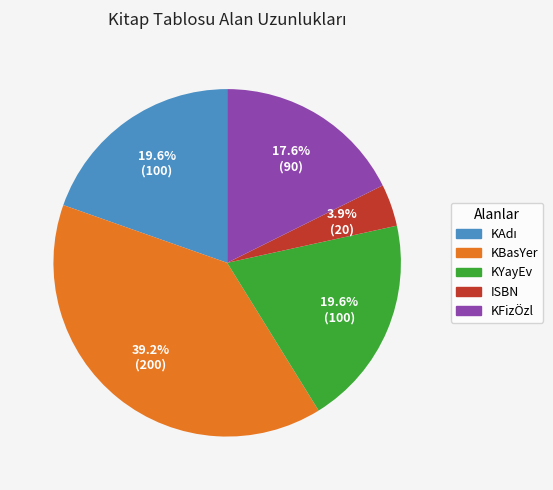

Approximately how many times larger is the value at KFizÖzl compared to ISBN?

4.5